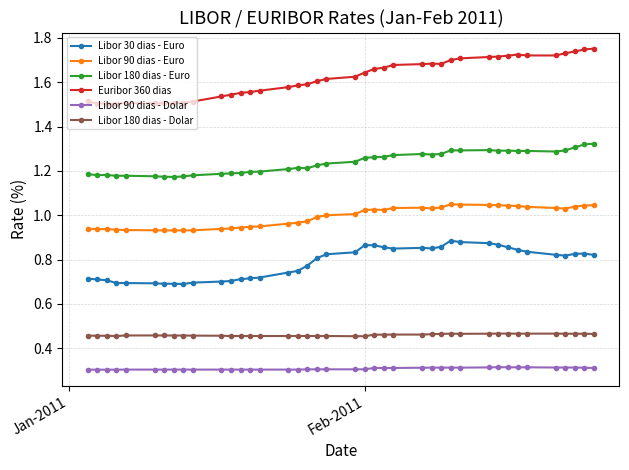

True or false: Libor 90 dias - Euro has more than 0 interior local peaks.

True